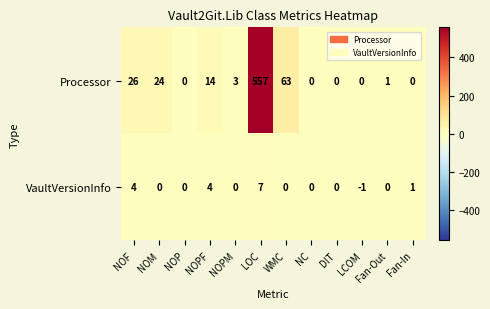

What is the difference between the VaultVersionInfo values at NOF and NOP?

4